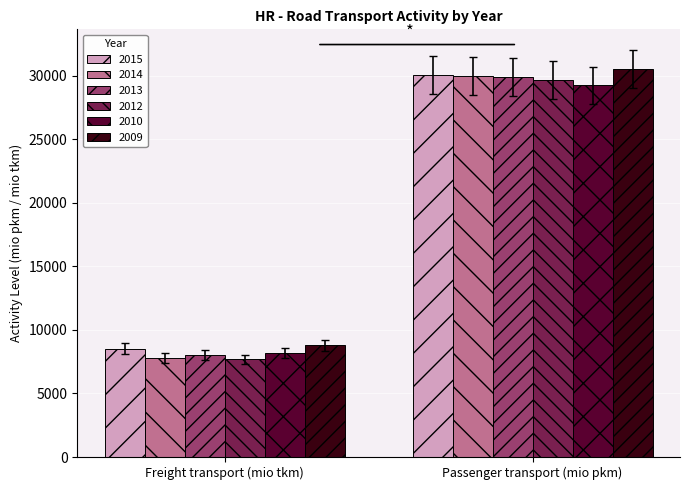

Reading left to right, what are all the values shown in this chart?

2015: 8518.7	30039.3
2014: 7823.8	29974.9
2013: 8002.2	29922.4
2012: 7671.0	29667.4
2010: 8199.3	29220.4
2009: 8788.2	30510.6